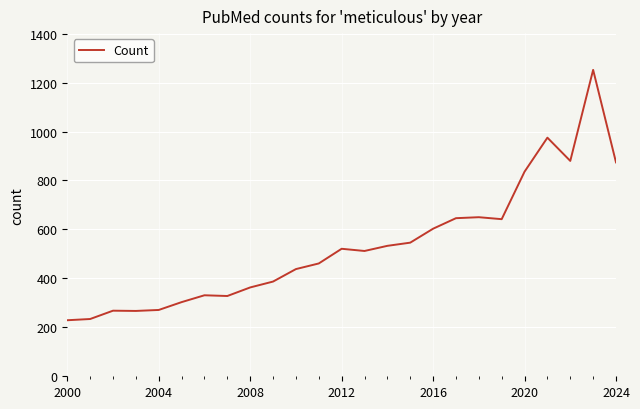

What is the smallest value displayed?

229